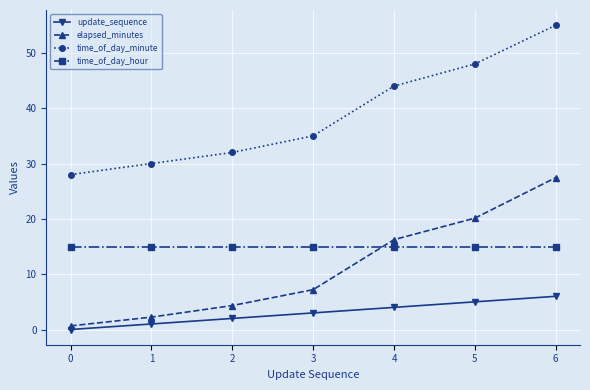

True or false: time_of_day_minute has a value of 44.0 at 4.

True